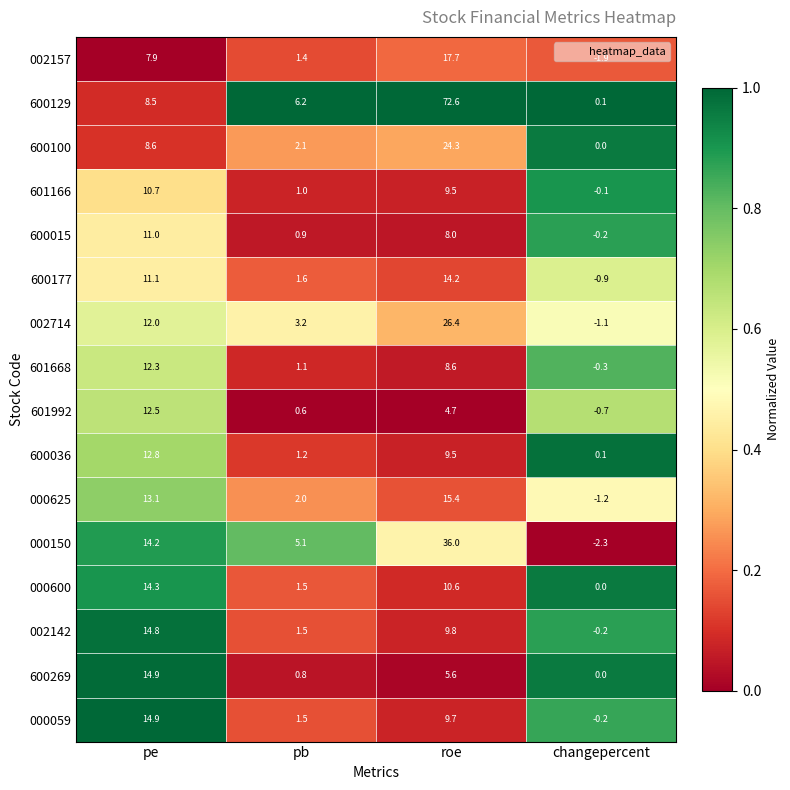

List the labels in order of 002157 value, largest first.

roe, pe, pb, changepercent